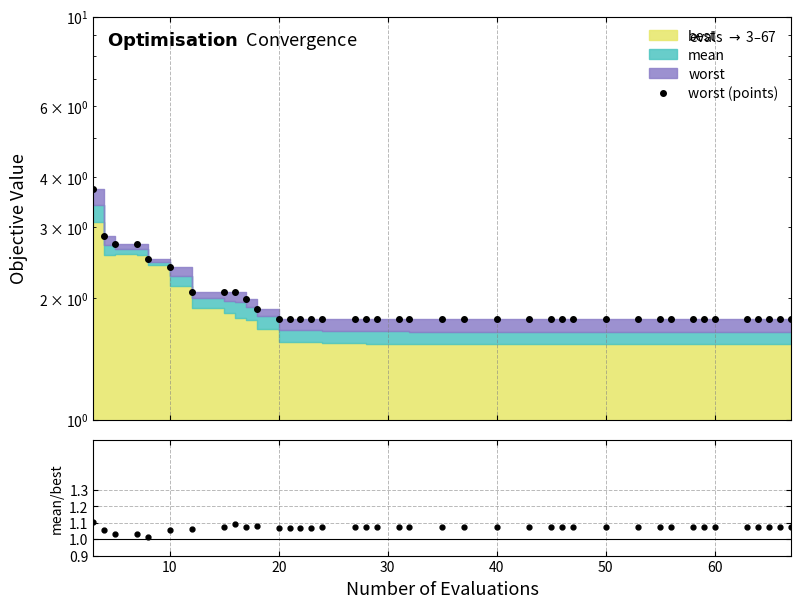

How many lines are shown in the chart?

2